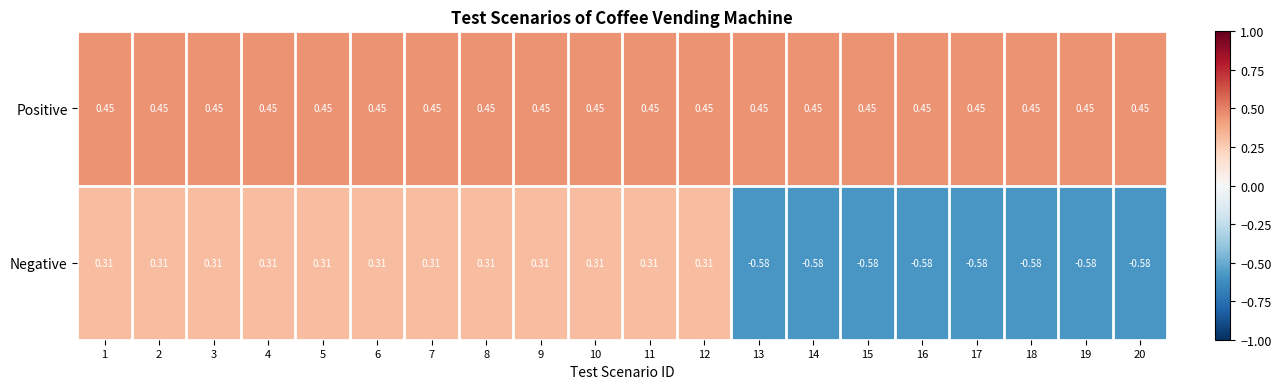

Rank the series at 20 from lowest to highest value.

Negative, Positive